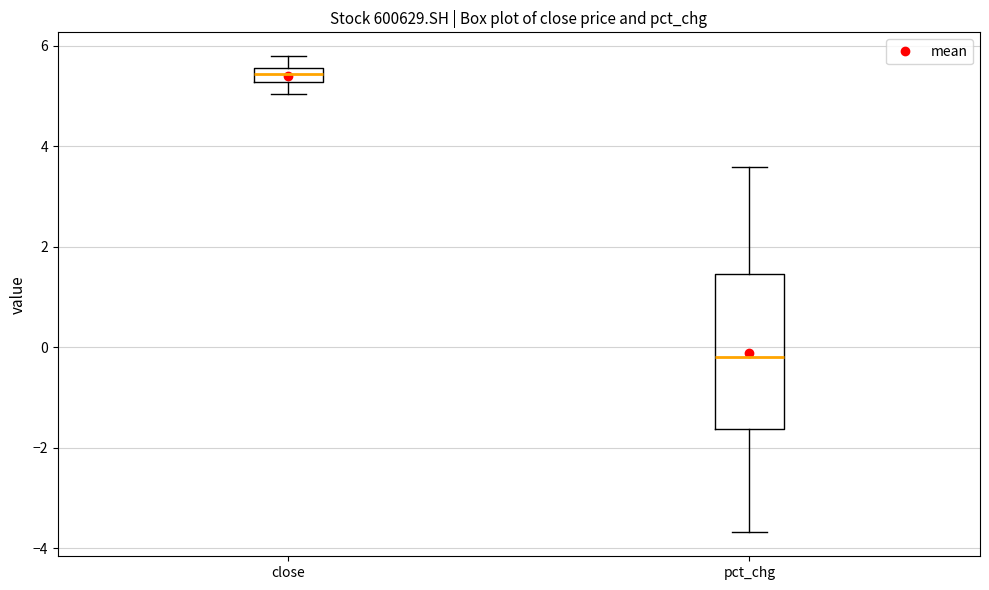

Which box's median line is the lowest?

pct_chg